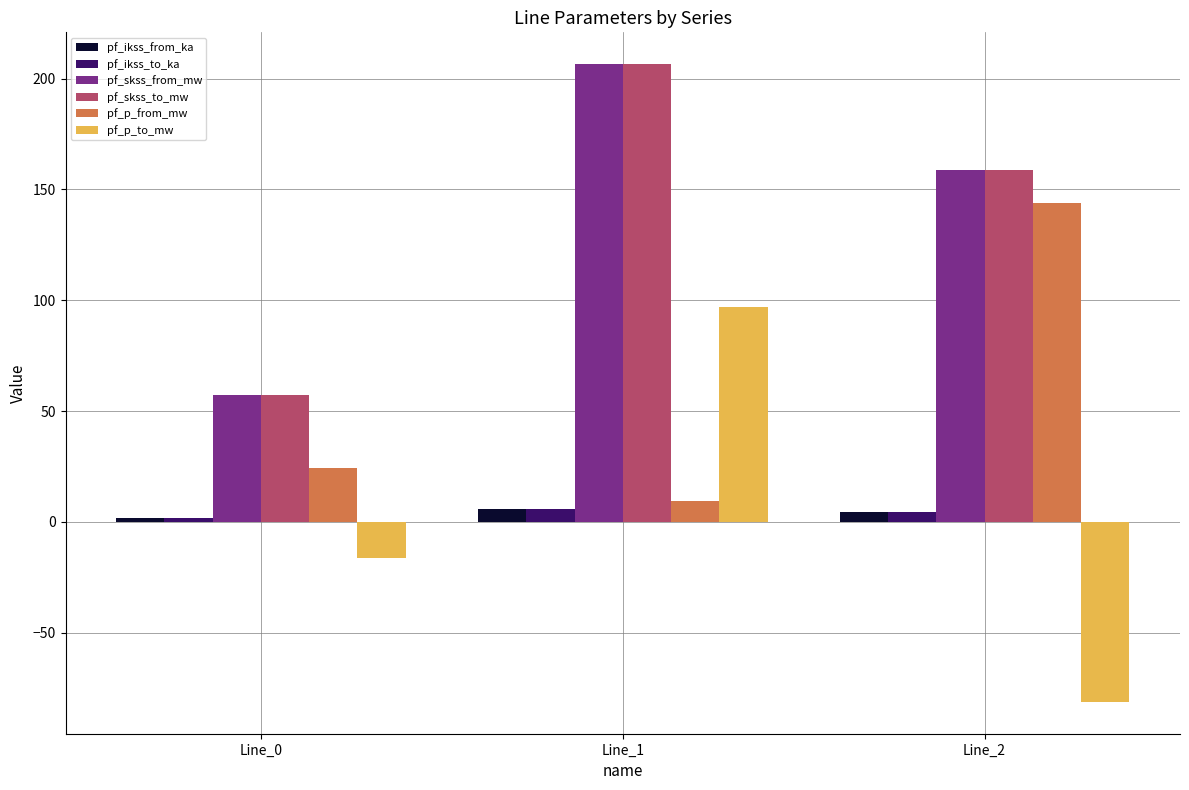

Reading left to right, extract all data points from this chart.

pf_ikss_from_ka: Line_0=1.7	Line_1=6.0	Line_2=4.6
pf_ikss_to_ka: Line_0=1.7	Line_1=6.0	Line_2=4.6
pf_skss_from_mw: Line_0=57.4	Line_1=206.5	Line_2=158.7
pf_skss_to_mw: Line_0=57.4	Line_1=206.5	Line_2=158.7
pf_p_from_mw: Line_0=24.3	Line_1=9.3	Line_2=144.0
pf_p_to_mw: Line_0=-16.0	Line_1=97.1	Line_2=-81.1